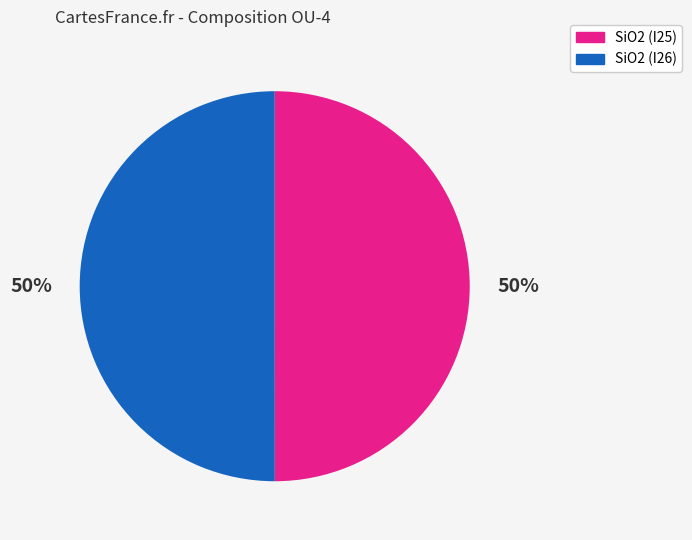

To the nearest percent, what percentage of the pie is SiO2 (I25)?

50%